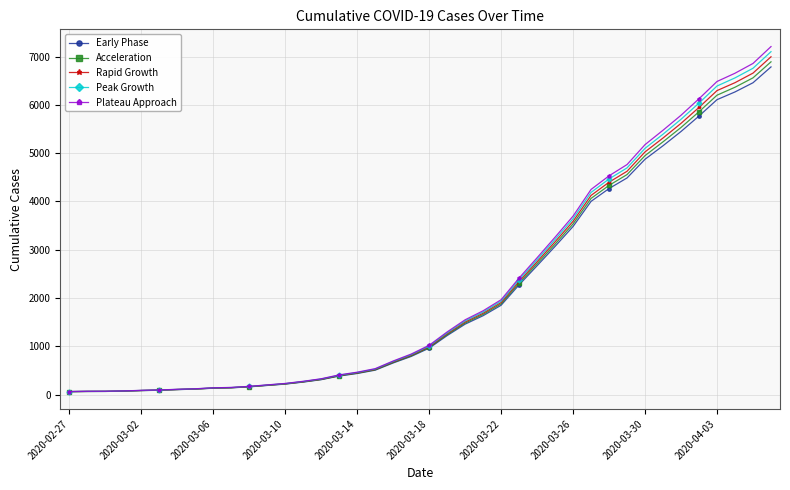

Rank the series by their maximum value, from lowest to highest.

Early Phase, Acceleration, Rapid Growth, Peak Growth, Plateau Approach